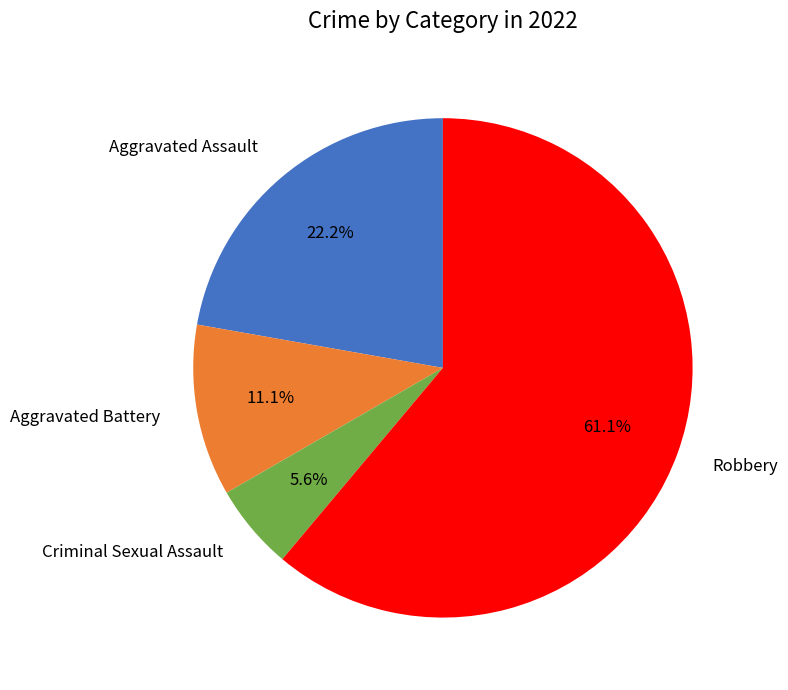

Rank the categories by value from lowest to highest.

Criminal Sexual Assault, Aggravated Battery, Aggravated Assault, Robbery